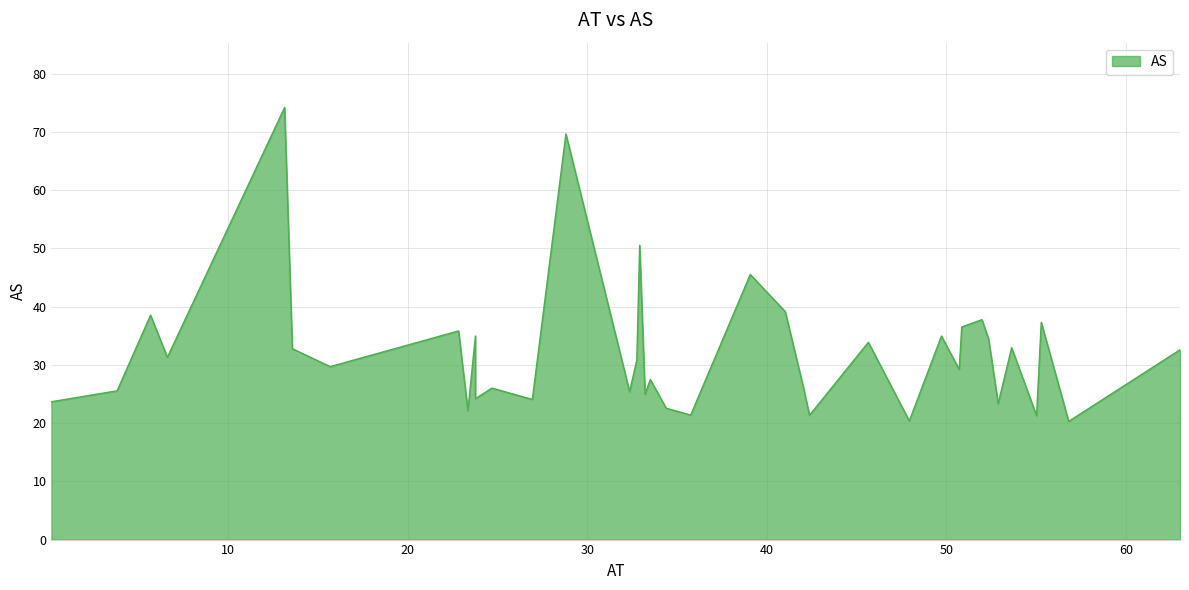

At which category does the chart reach its minimum across all series?

56.82